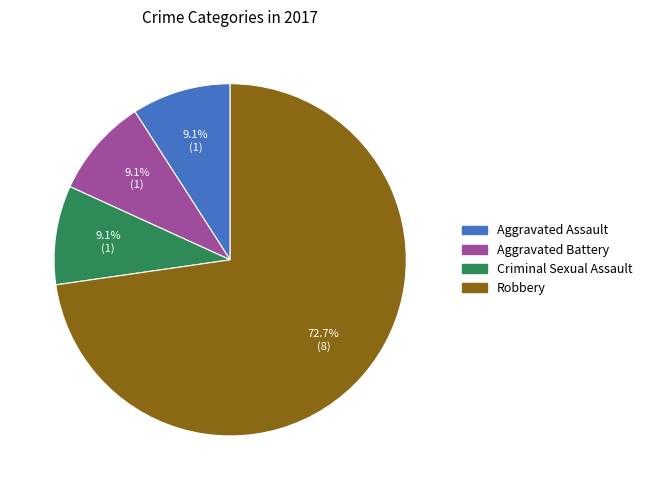

Is there a majority slice in this chart?

Yes